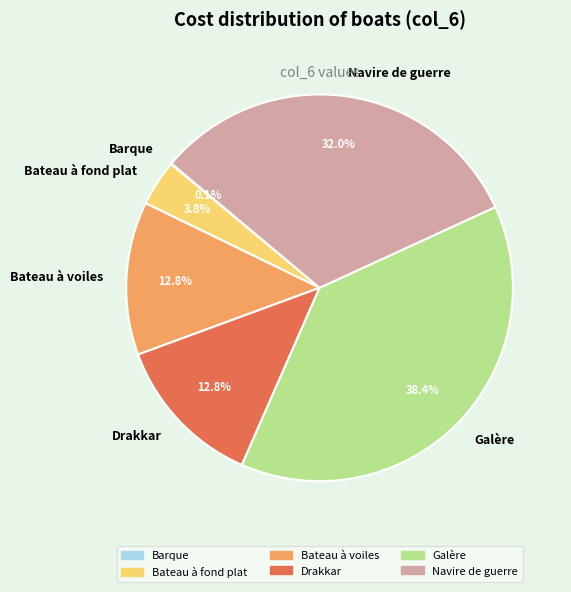

Is it true that Galère is 38% of the pie?

True